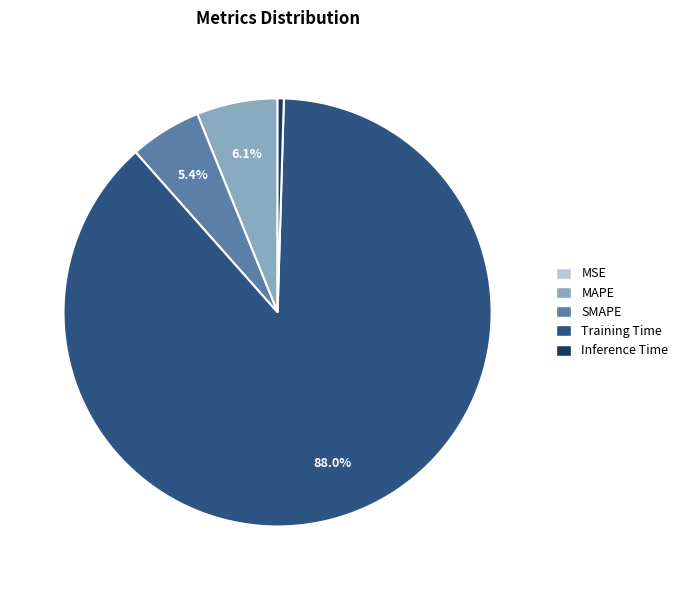

The Inference Time slice represents 0% of the pie. True or false?

True